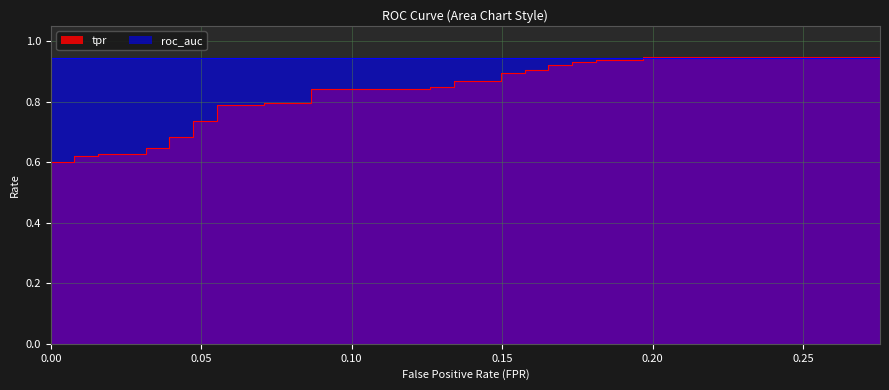

True or false: the data has more than 2 interior local peaks.

False